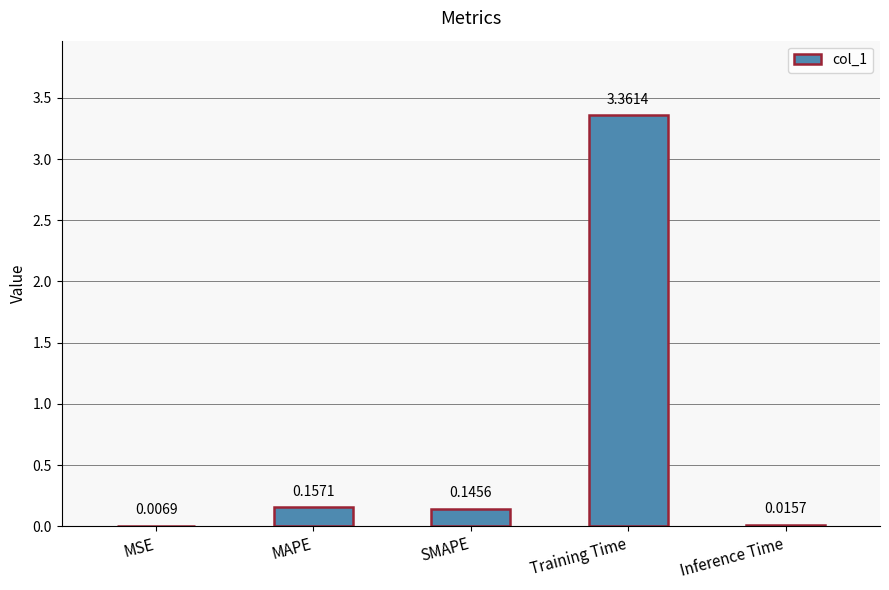

Which category has the highest value across all series?

Training Time